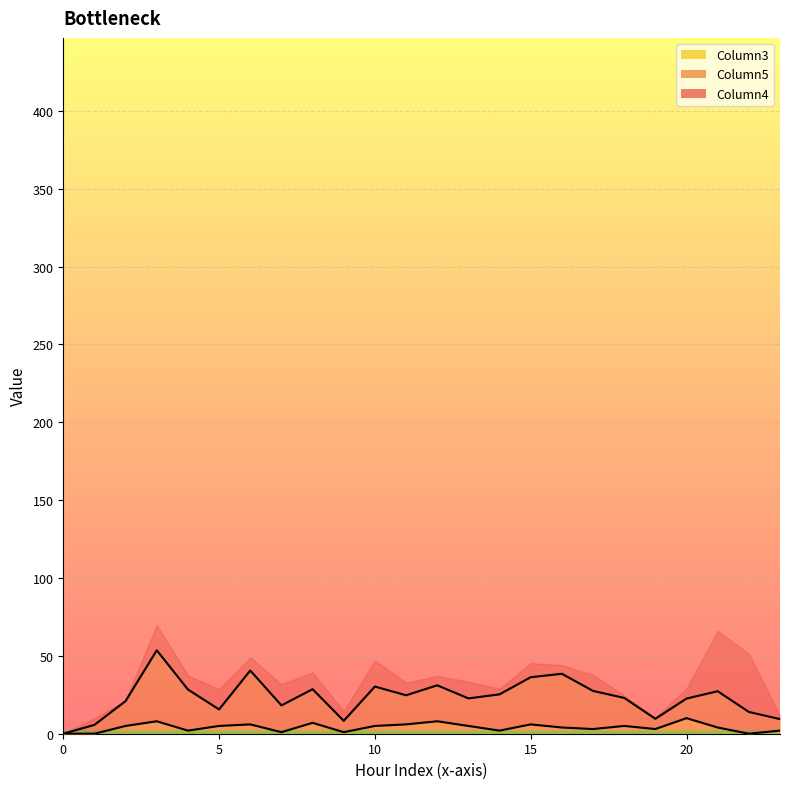

Which series has the largest total across all categories?

Column5